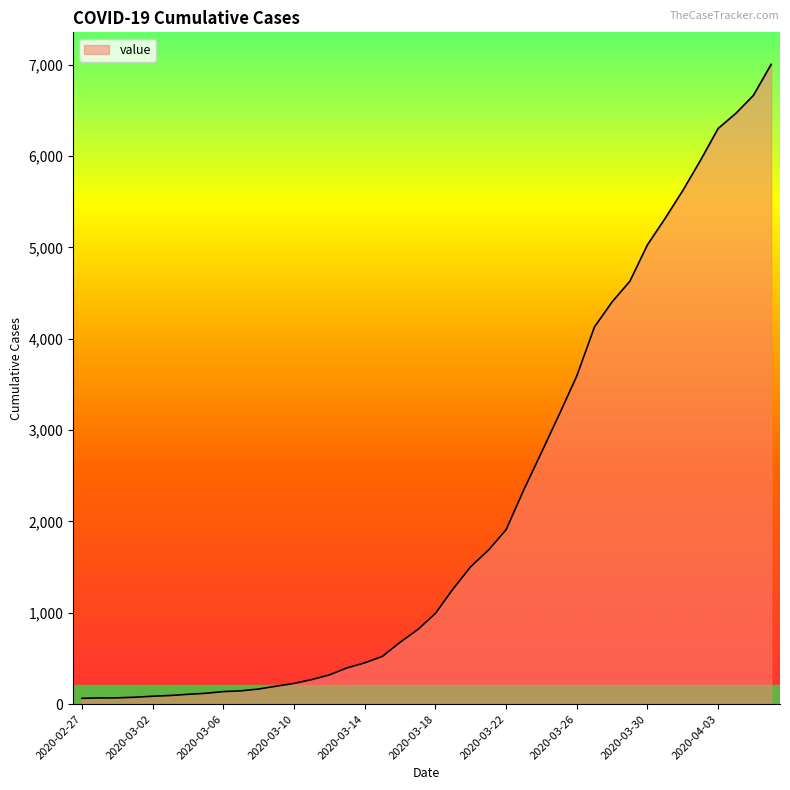

What is the average value?

2144